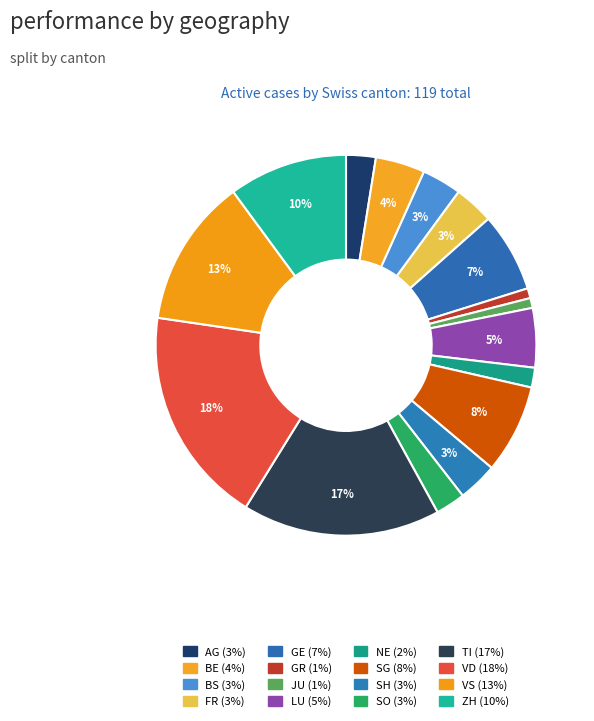

Is VS the majority of the pie?

No